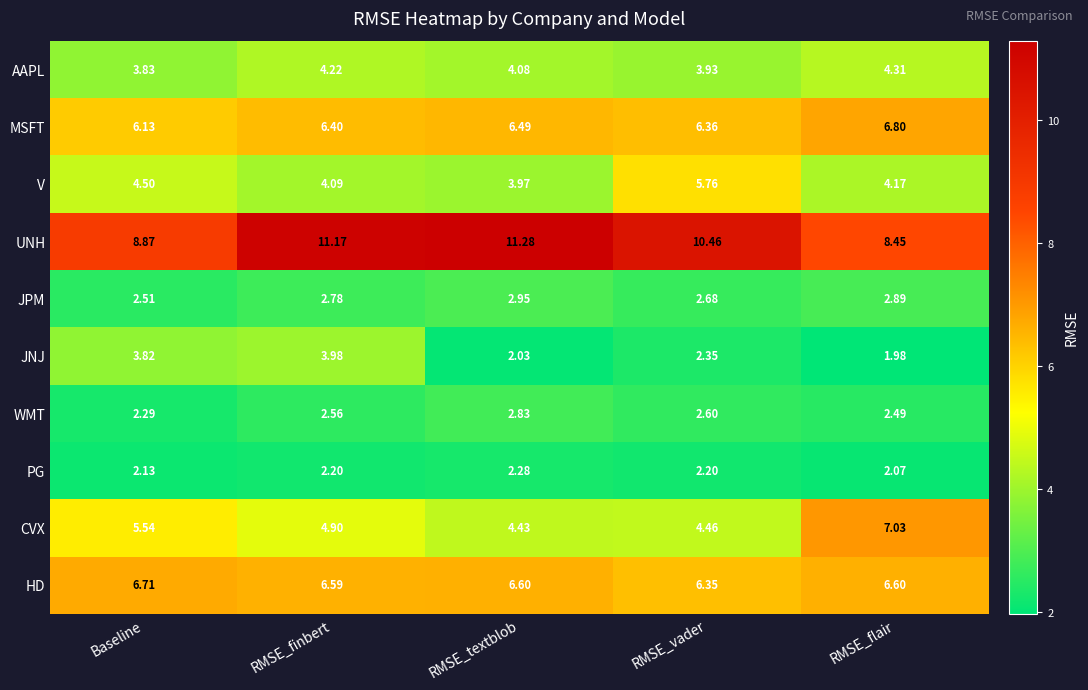

Where is PG nearest to the value 2?

RMSE_flair